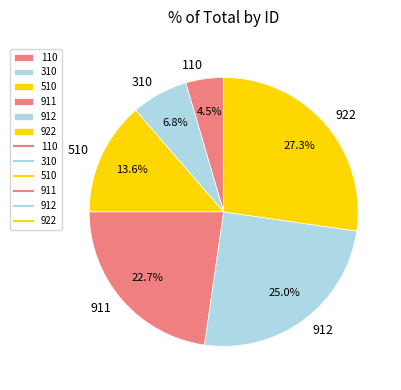

Rank the categories by value from lowest to highest.

110, 310, 510, 911, 912, 922